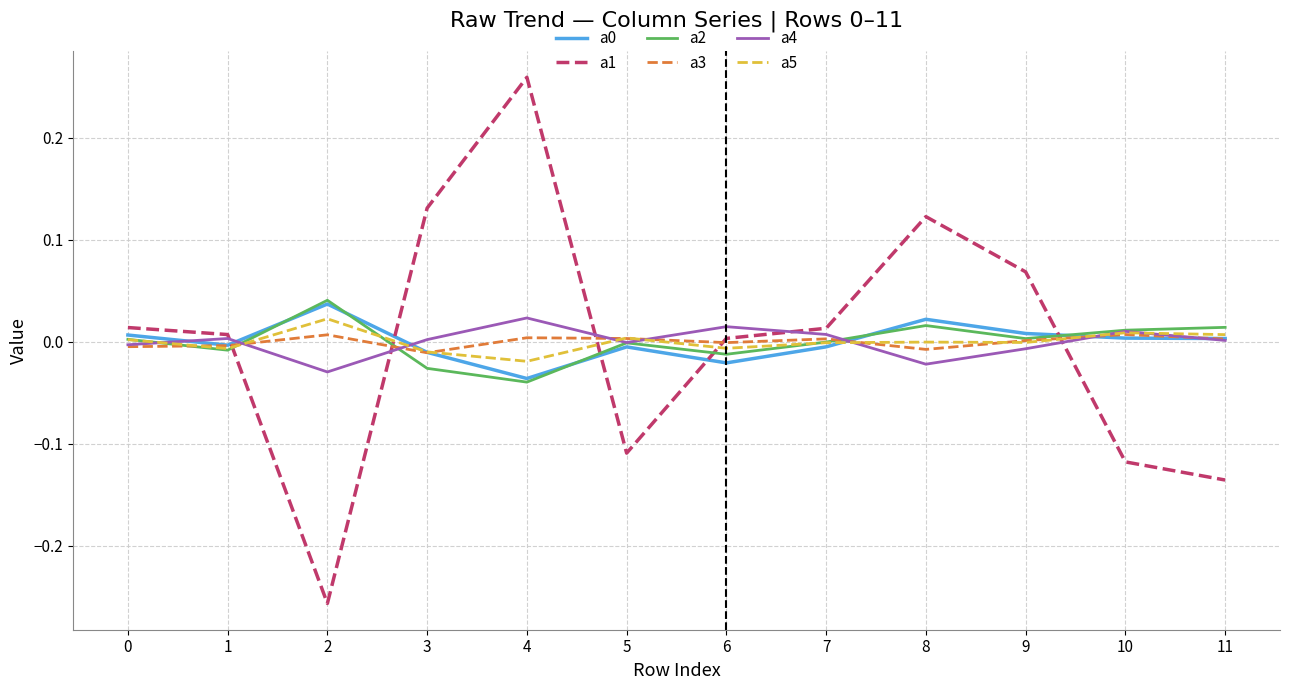

The value of a5 at 3 is -0.0. True or false?

True